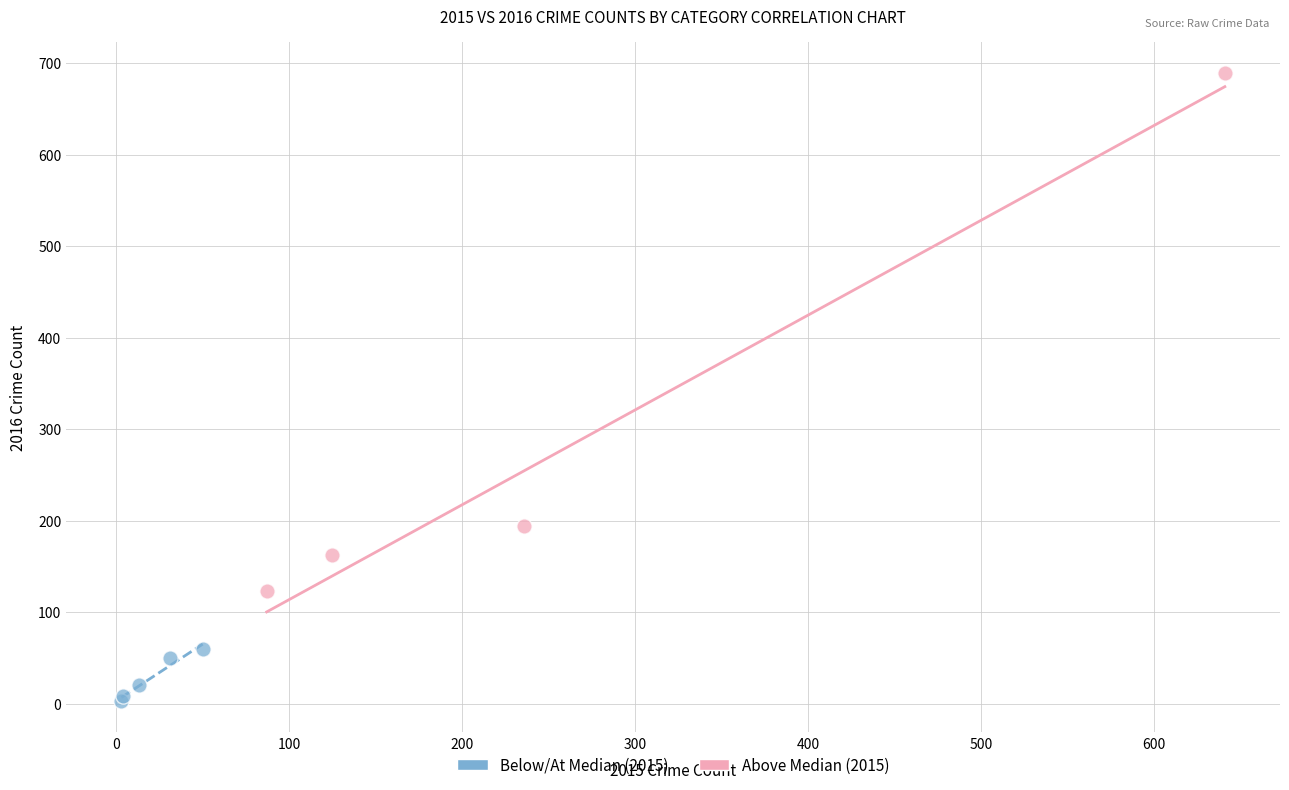

Which series reaches the minimum Y coordinate?

Below/At Median (2015)